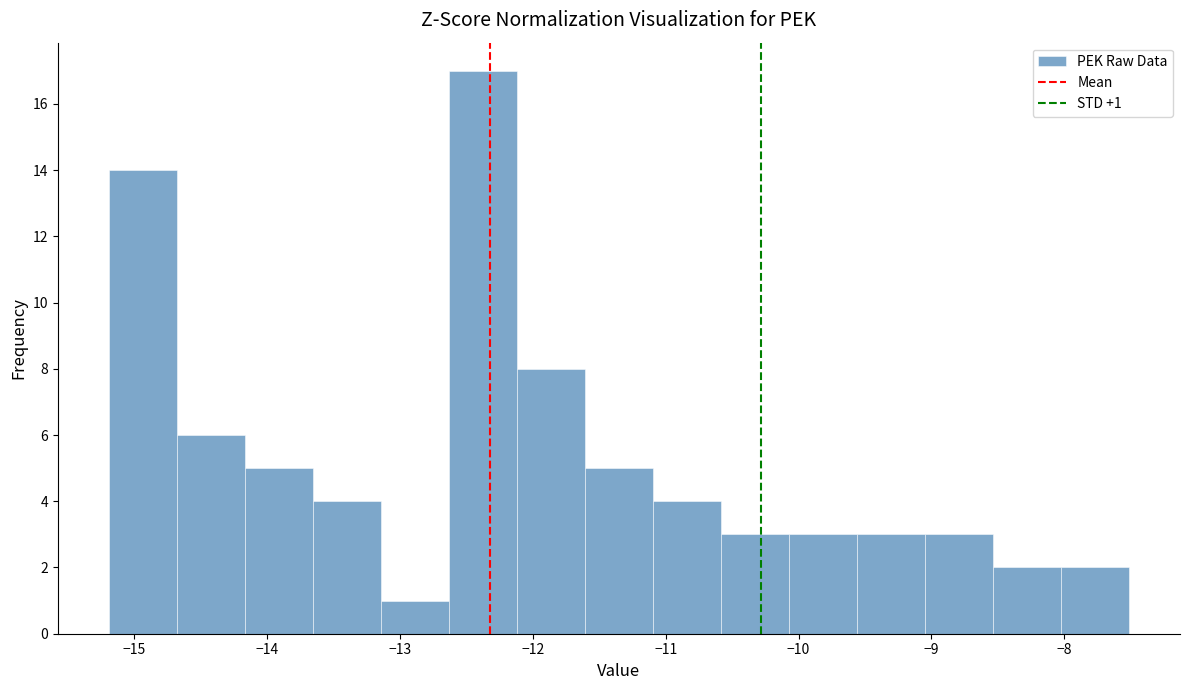

Over which range of the x-axis is the bar tallest?

-12.6 to -12.1